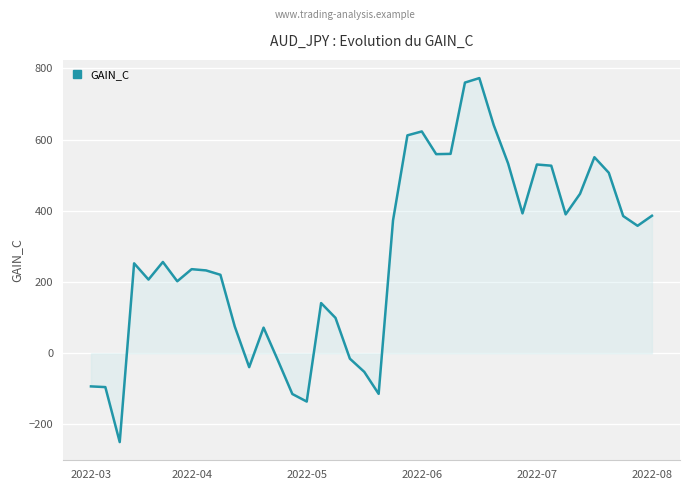

What is the smallest value displayed?

-249.4